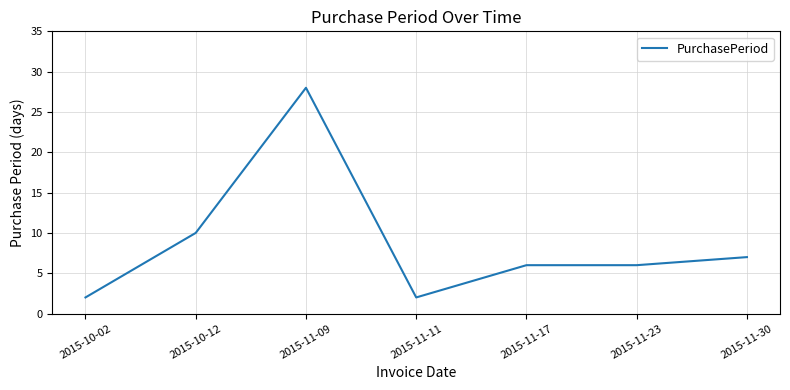

Reading left to right, list all the values displayed in this chart.

2	10	28	2	6	6	7